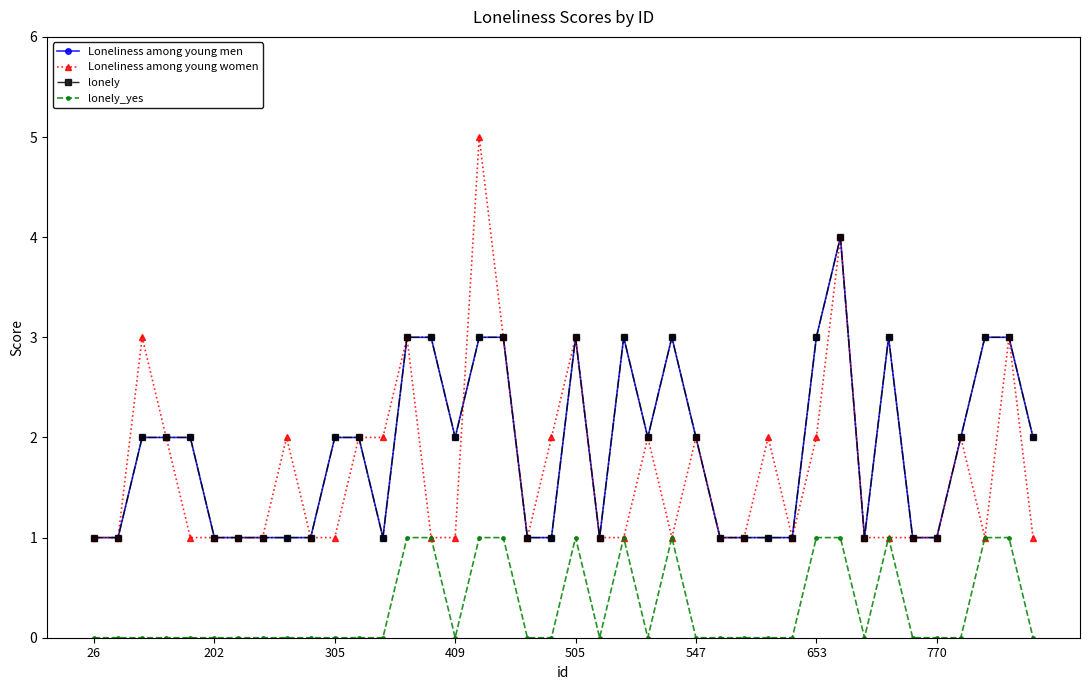

Reading right to left, what are all the values shown in this chart?

Loneliness among young men: 2	3	3	2	1	1	3	1	4	3	1	1	1	1	2	3	2	3	1	3	1	1	3	3	2	3	3	1	2	2	1	1	1	1	1	2	2	2	1	1
Loneliness among young women: 1	3	1	2	1	1	1	1	4	2	1	2	1	1	2	1	2	1	1	3	2	1	3	5	1	1	3	2	2	1	1	2	1	1	1	1	2	3	1	1
lonely: 2	3	3	2	1	1	3	1	4	3	1	1	1	1	2	3	2	3	1	3	1	1	3	3	2	3	3	1	2	2	1	1	1	1	1	2	2	2	1	1
lonely_yes: 0	1	1	0	0	0	1	0	1	1	0	0	0	0	0	1	0	1	0	1	0	0	1	1	0	1	1	0	0	0	0	0	0	0	0	0	0	0	0	0